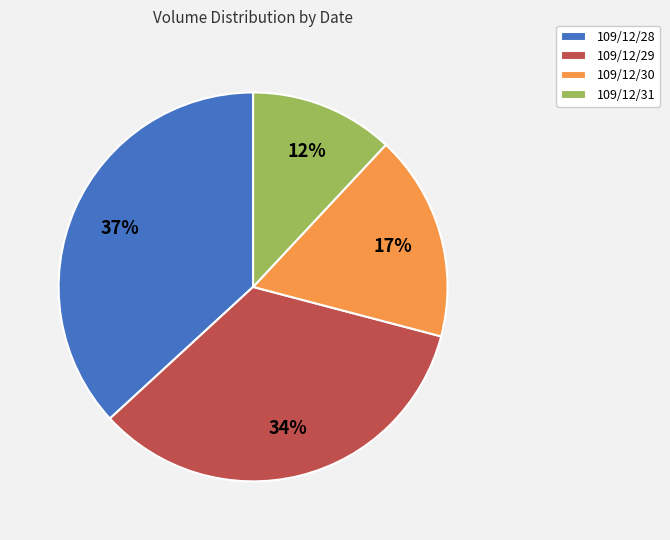

True or false: 109/12/30 accounts for 17% of the total.

True